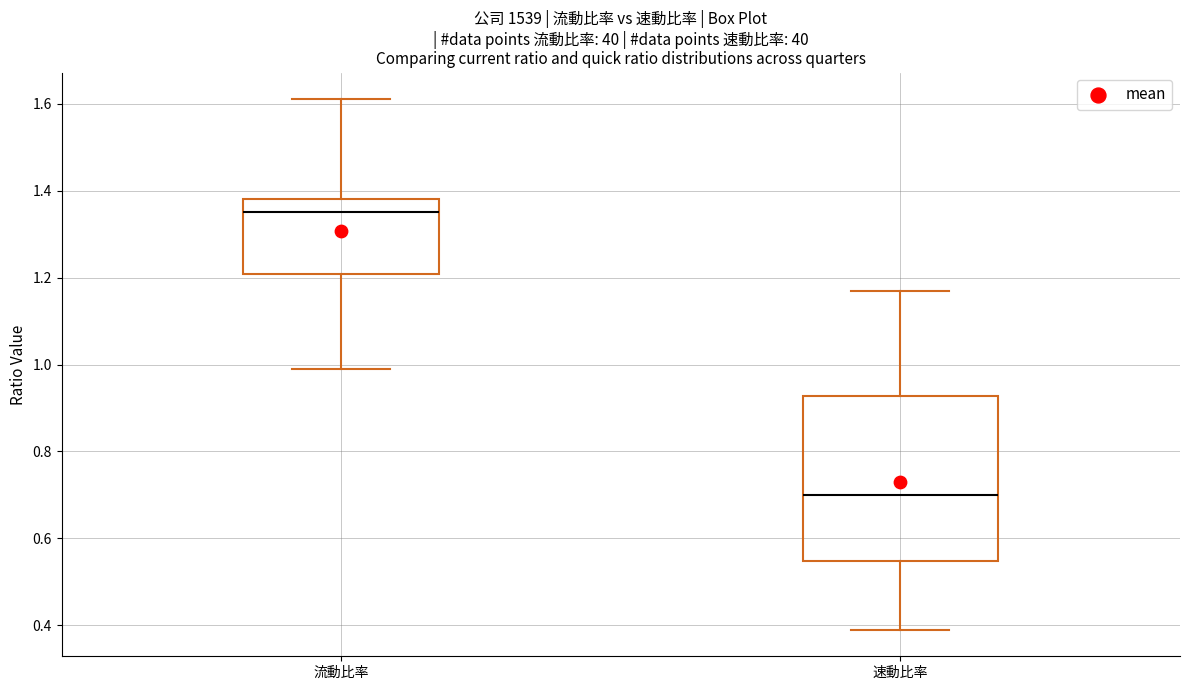

Where does the lower whisker of the box for 流動比率 end on the y-axis? The values are not printed on the chart, so give them approximately, as read against the axis.

1.00